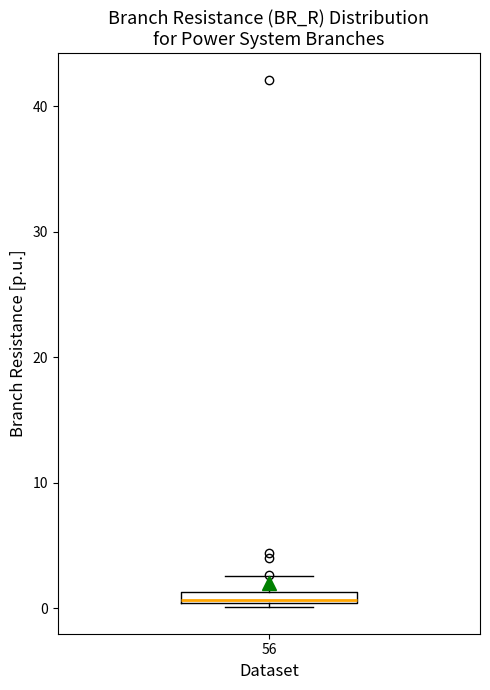

Where is the lower edge of the box at x = 56 on the y-axis? The values are not printed on the chart, so give them approximately, as read against the axis.

0